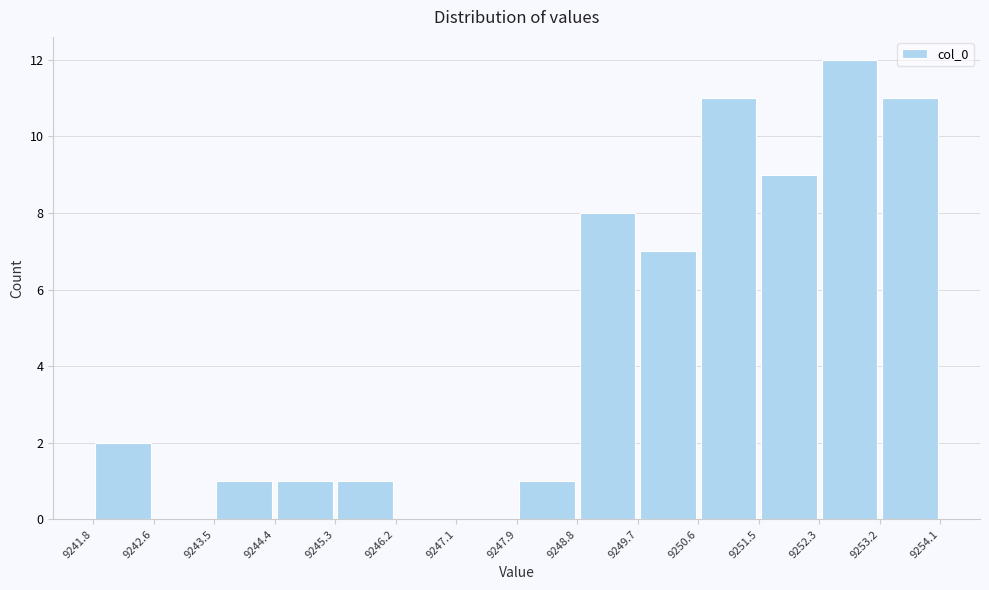

Over which range of the x-axis is the bar tallest?

9252.3 to 9253.2